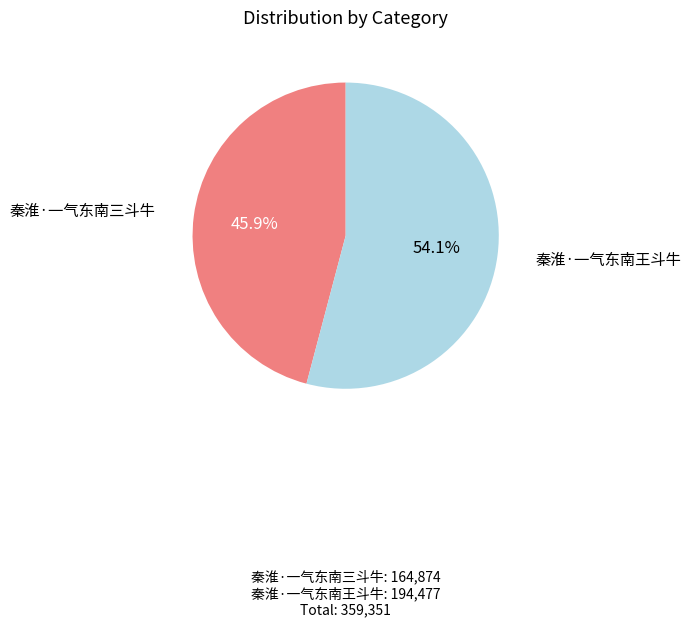

To the nearest percent, what is the average slice percentage?

50%